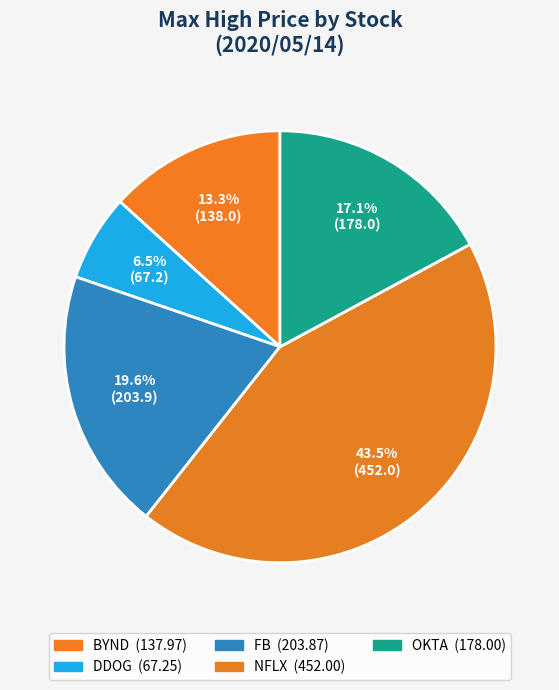

How many segments does this pie chart have?

5